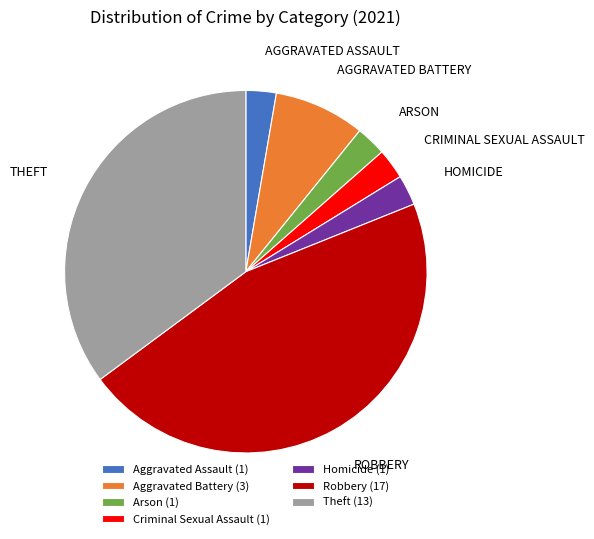

What is the ratio of the value at Theft (13) to the value at Robbery (17)?

0.8